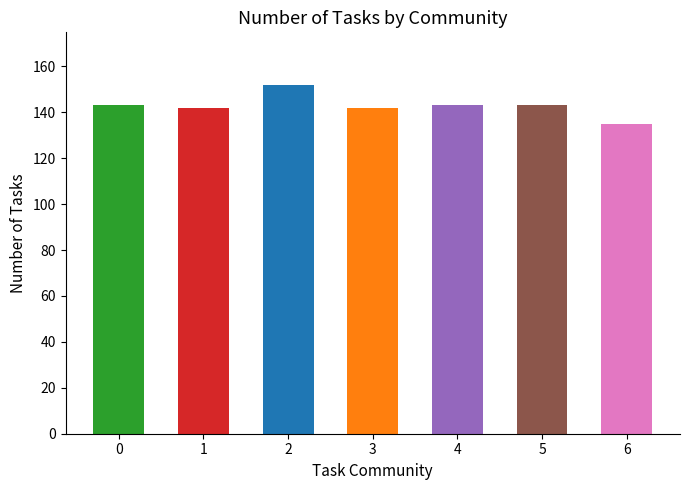

What is the smallest value displayed?

135